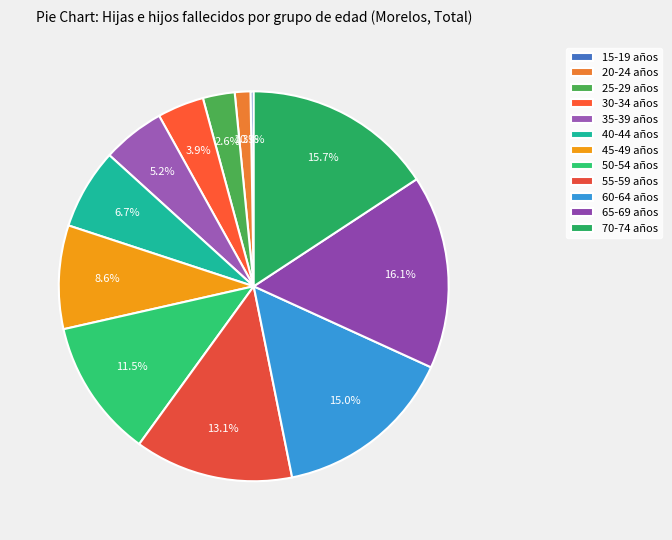

Does 50-54 años represent more than half of the total?

No